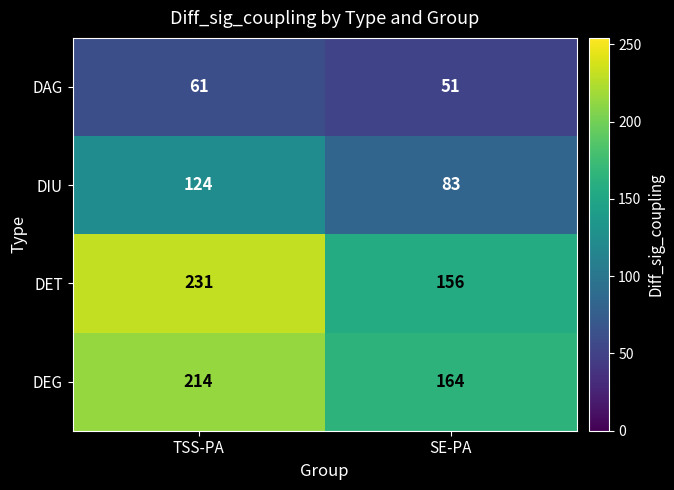

Reading left to right, transcribe all the data shown in this chart.

DAG: 61	51
DIU: 124	83
DET: 231	156
DEG: 214	164